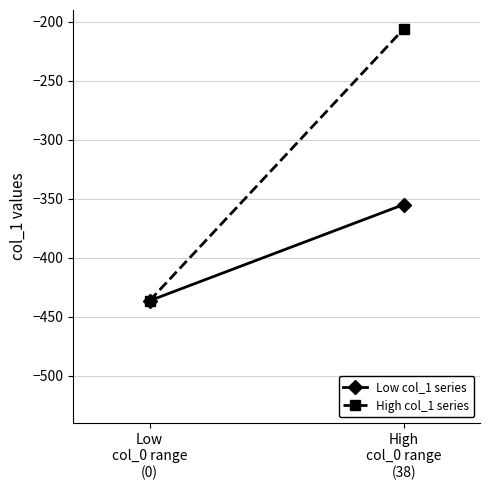

At which label is High col_1 series closest to -321?

High
col_0 range
(38)